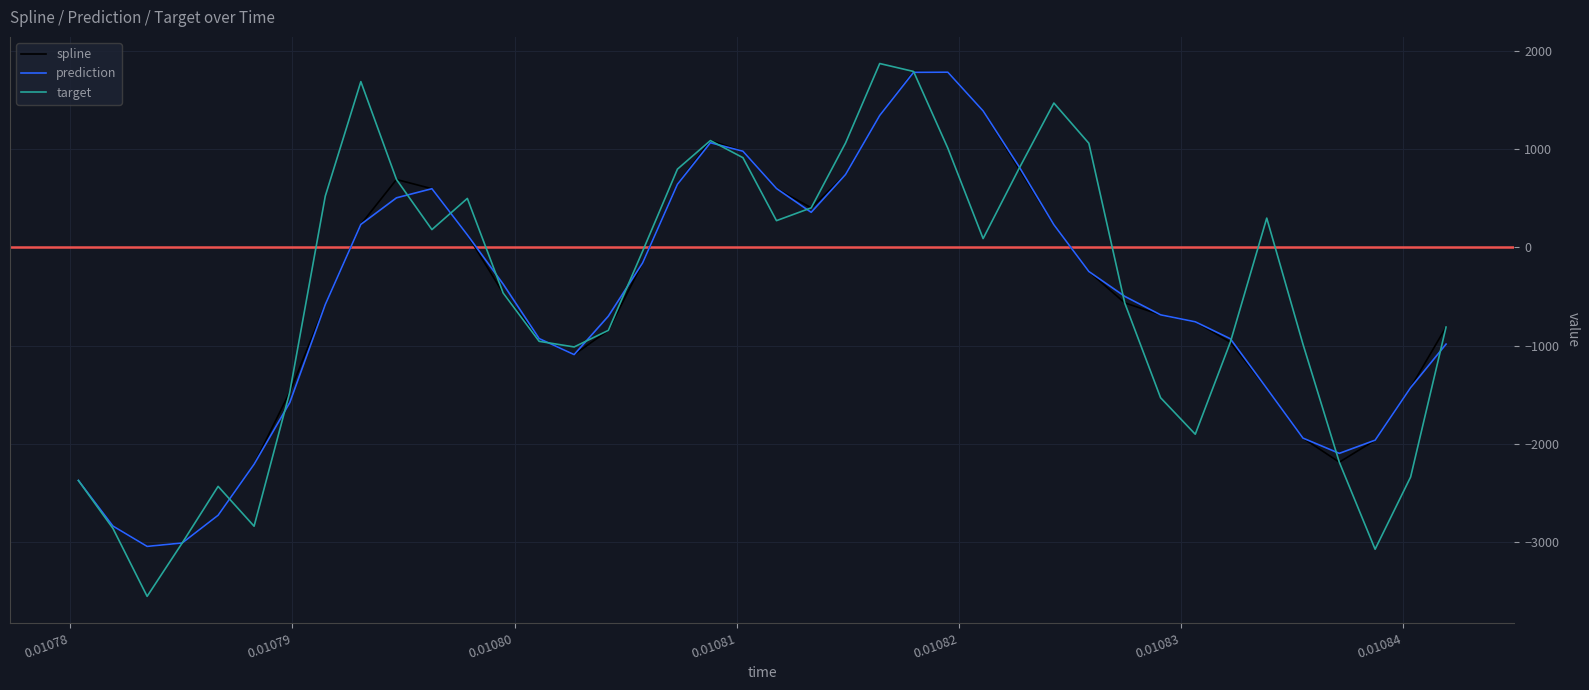

Which series has the largest range (max minus min)?

target